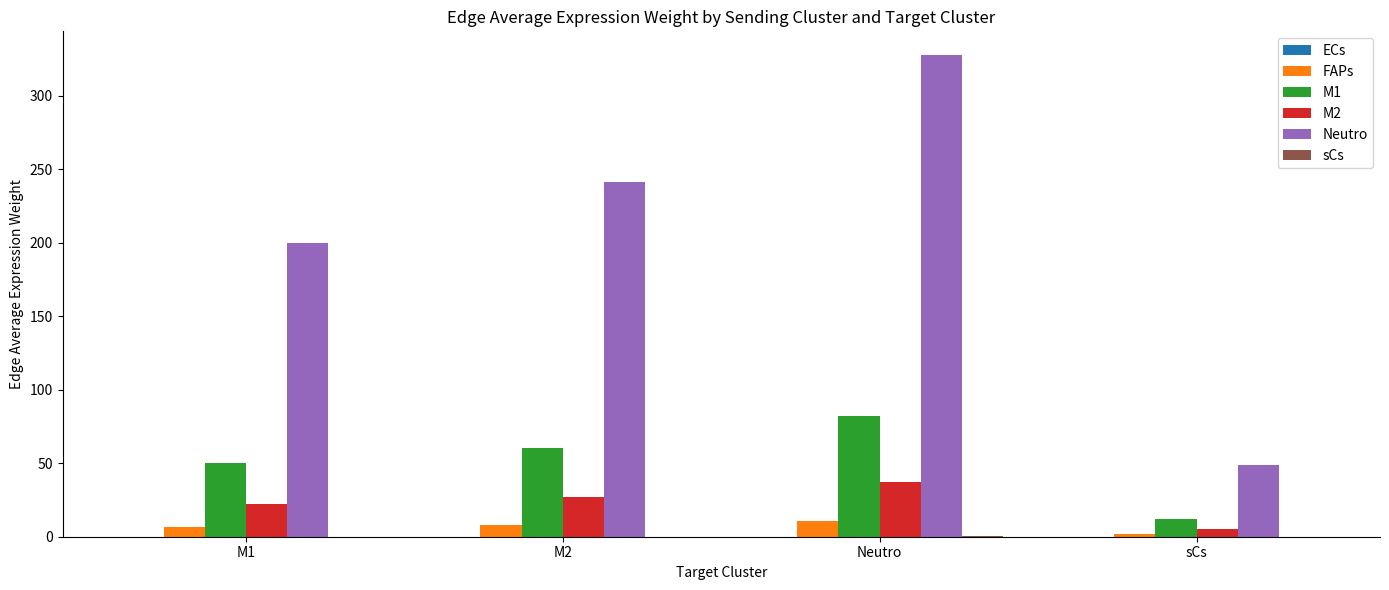

Between M1 and M2, which series saw the biggest shift?

Neutro